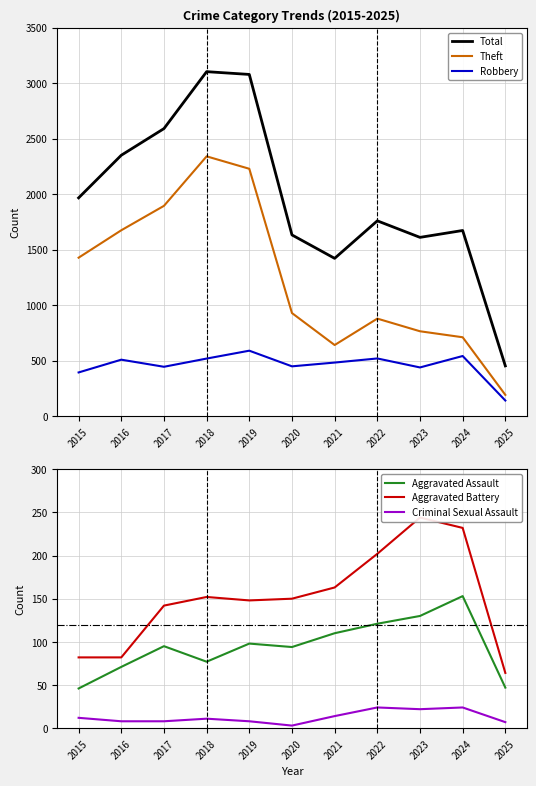

How many Aggravated Battery values are between 82 and 202?

8